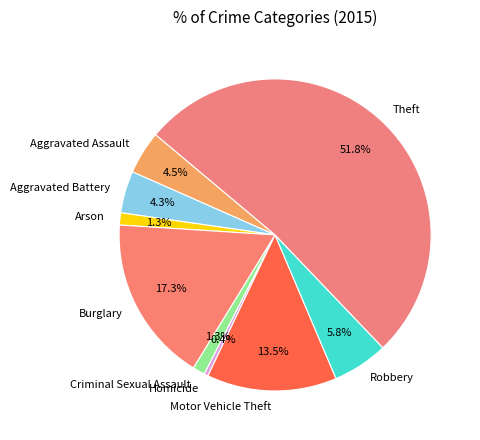

To the nearest percent, what is the difference between the largest and smallest slice percentages?

51%